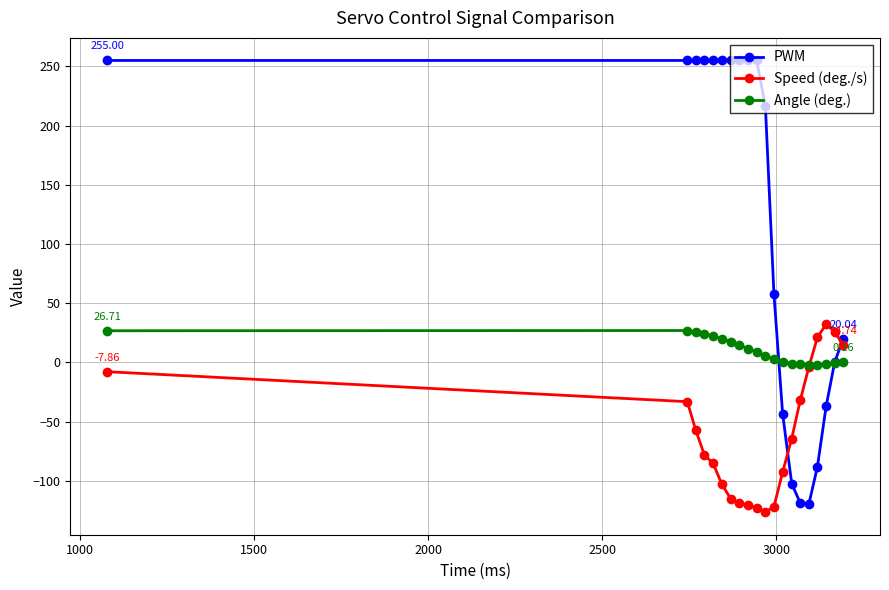

Rank the series by their average value, from lowest to highest.

Speed (deg./s), Angle (deg.), PWM